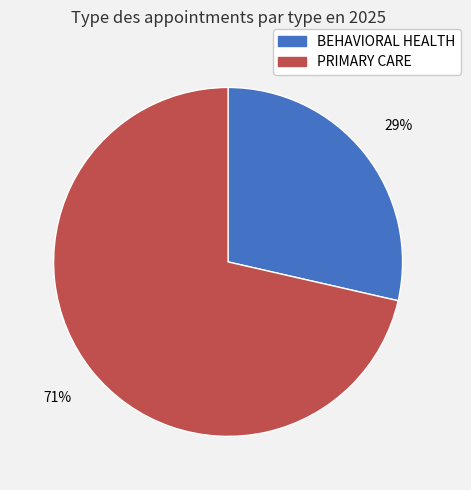

What is the smallest slice in the pie chart?

BEHAVIORAL HEALTH